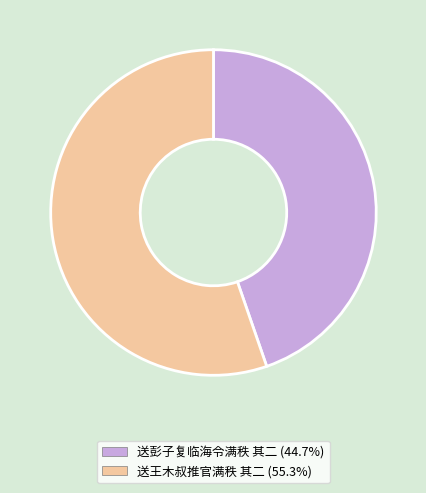

How many segments does this pie chart have?

2